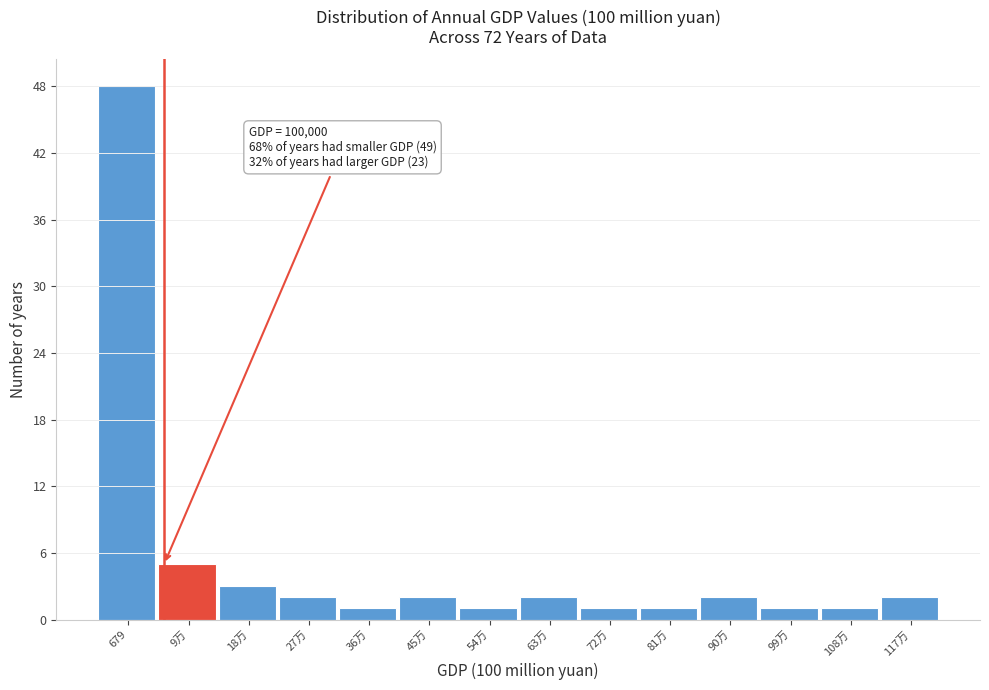

Reading left to right, extract all data points from this chart.

48	5	3	2	1	2	1	2	1	1	2	1	1	2